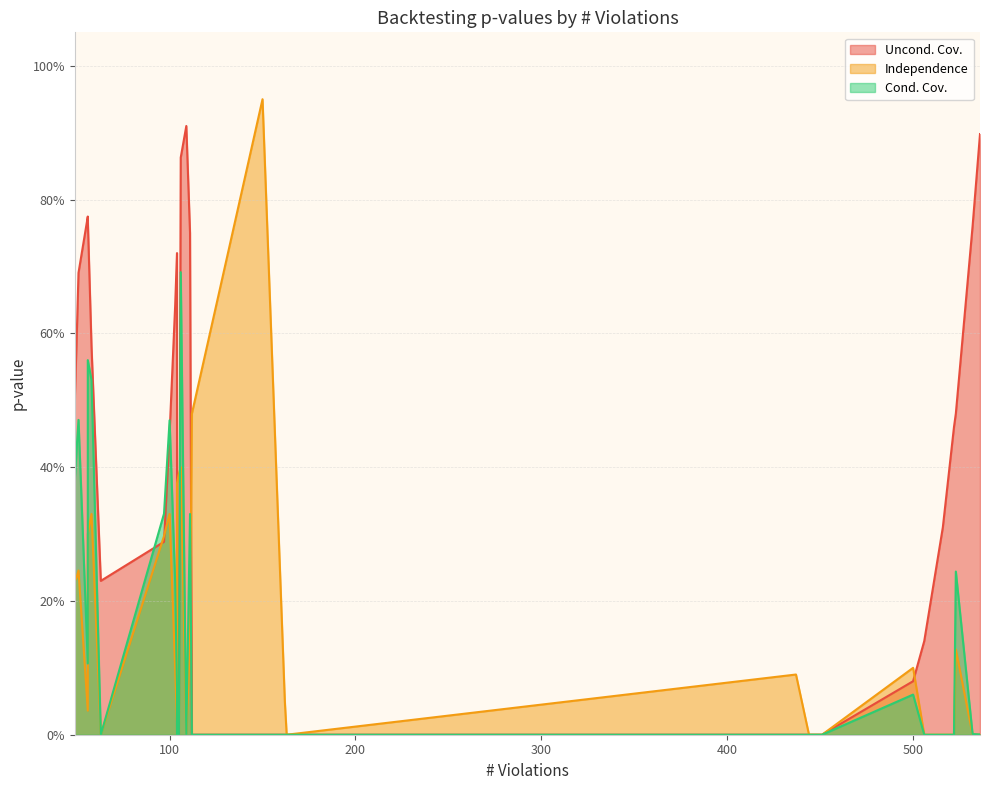

At which label is Uncond. Cov. closest to 0?

437